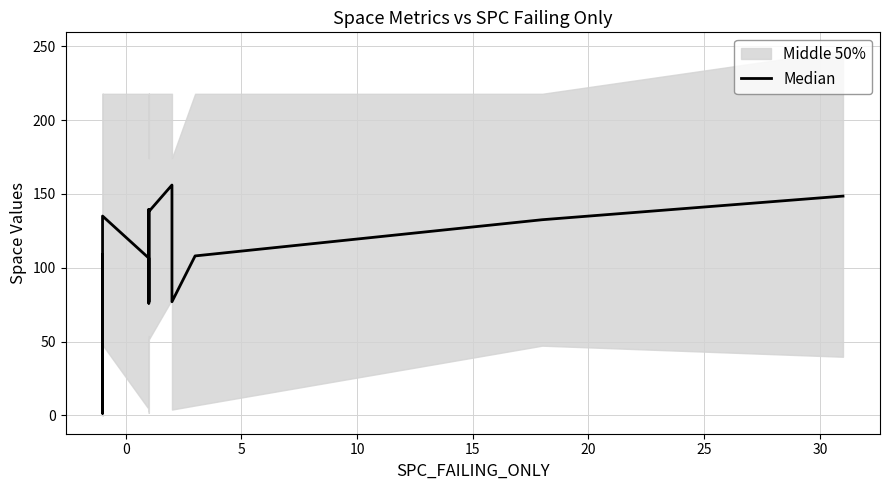

Is this an area chart (filled region under the line)?

No